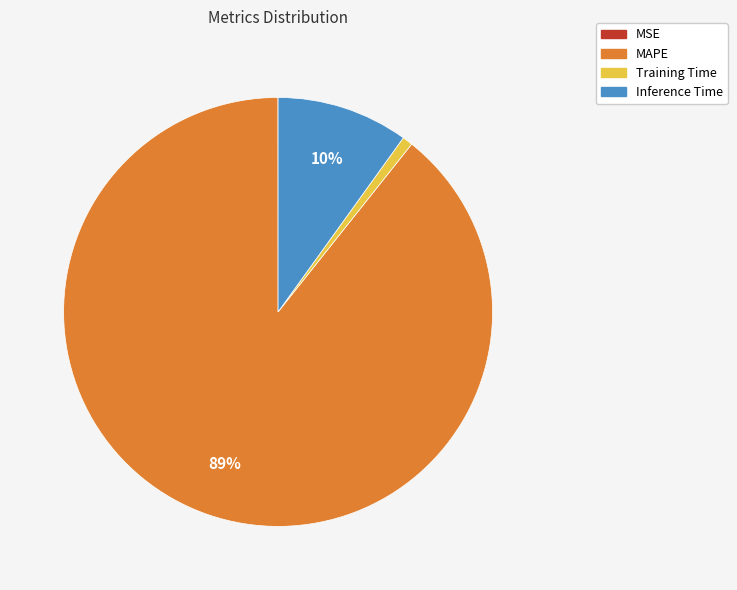

Between MAPE and Training Time, which is larger?

MAPE